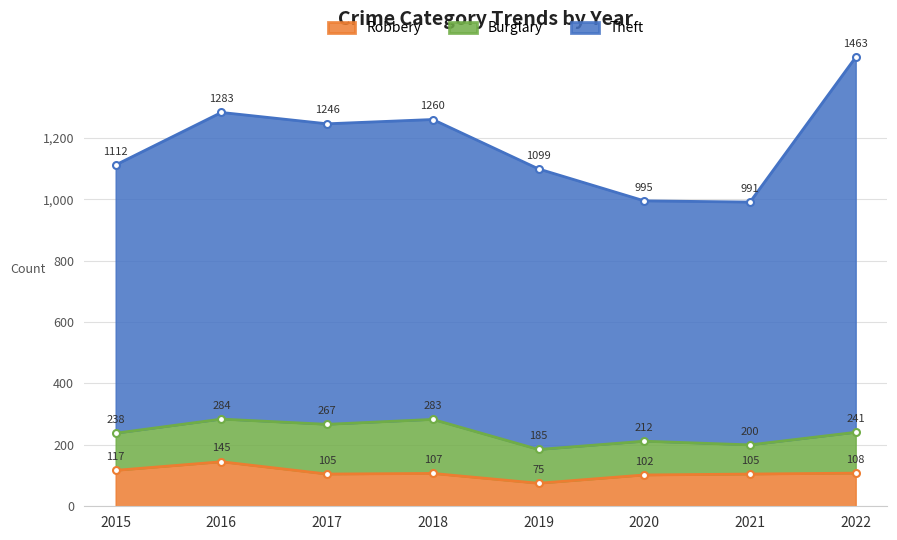

What is the value of the Robbery point at the 3rd from the left?

105